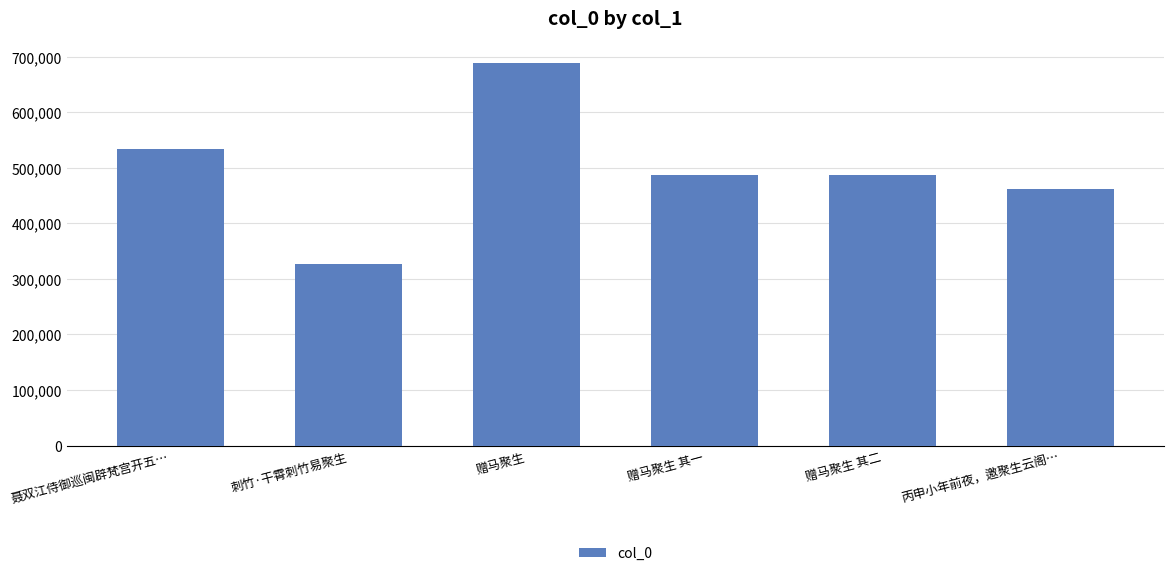

Does the chart contain stacked bars?

No